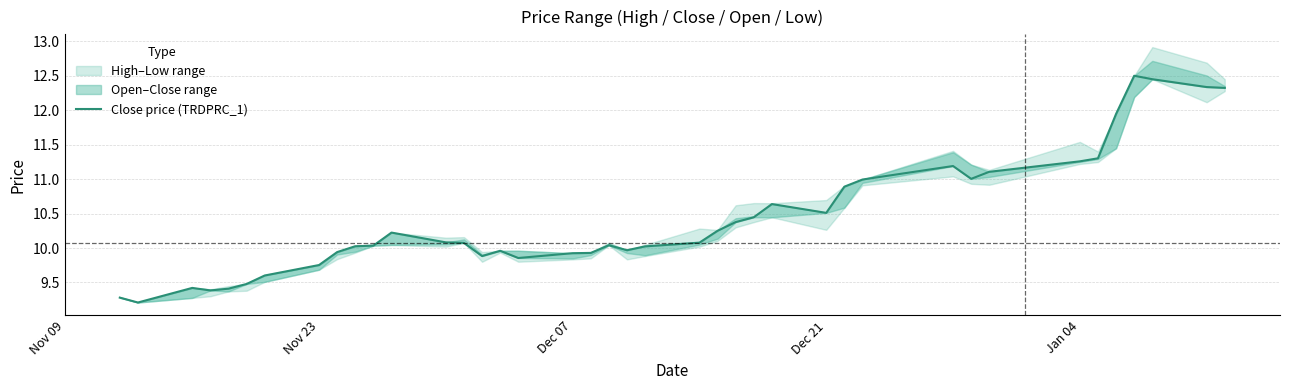

What is the difference between the second highest and second lowest values?

3.2